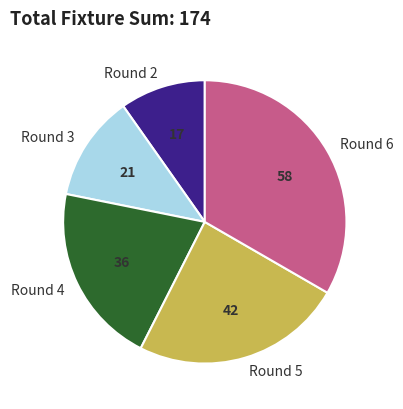

True or false: Round 4 accounts for 32% of the total.

False